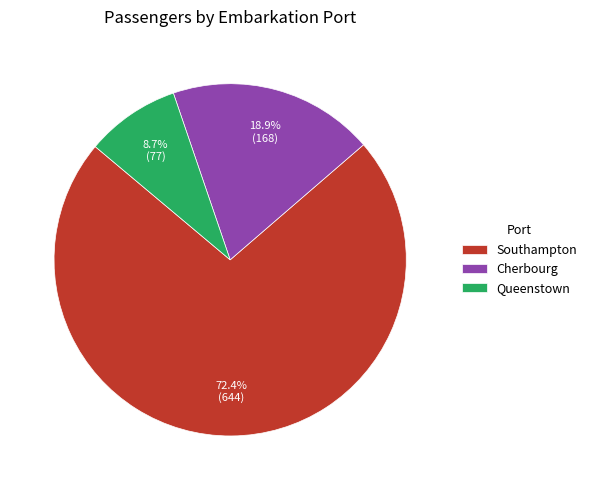

Is the sum of Southampton and Queenstown greater than half?

Yes